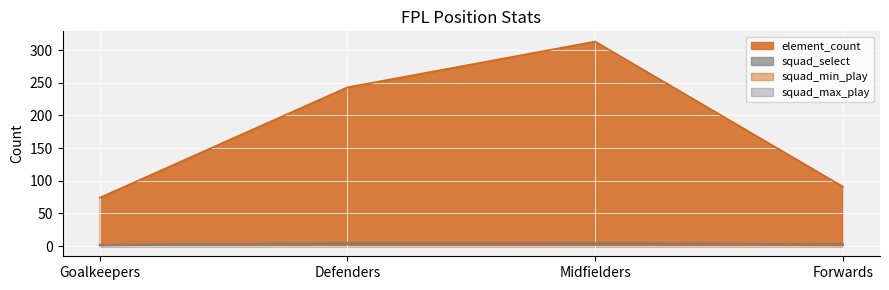

True or false: element_count and squad_max_play cross at least once.

False